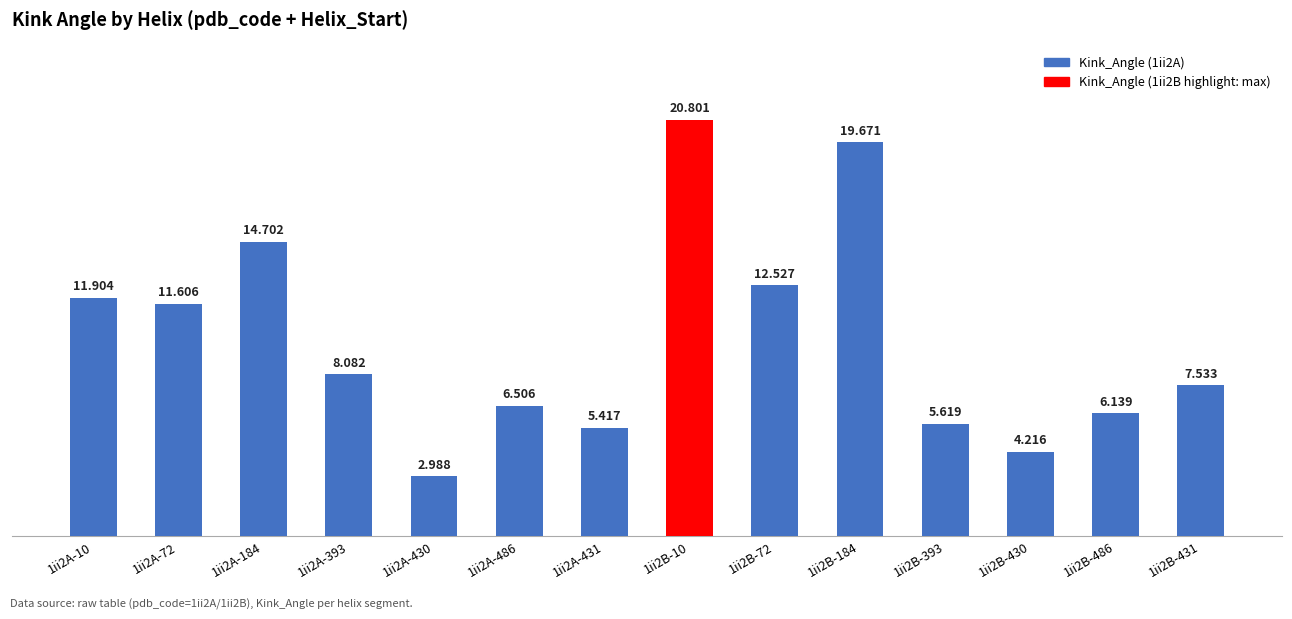

What is the ratio of the value at 1ii2B-393 to the value at 1ii2A-430?

1.9